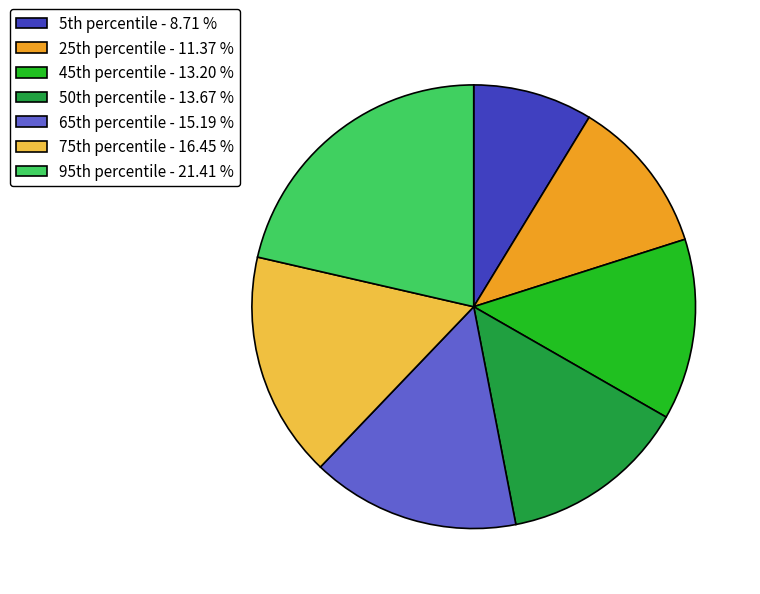

Which slice is the largest?

95th percentile